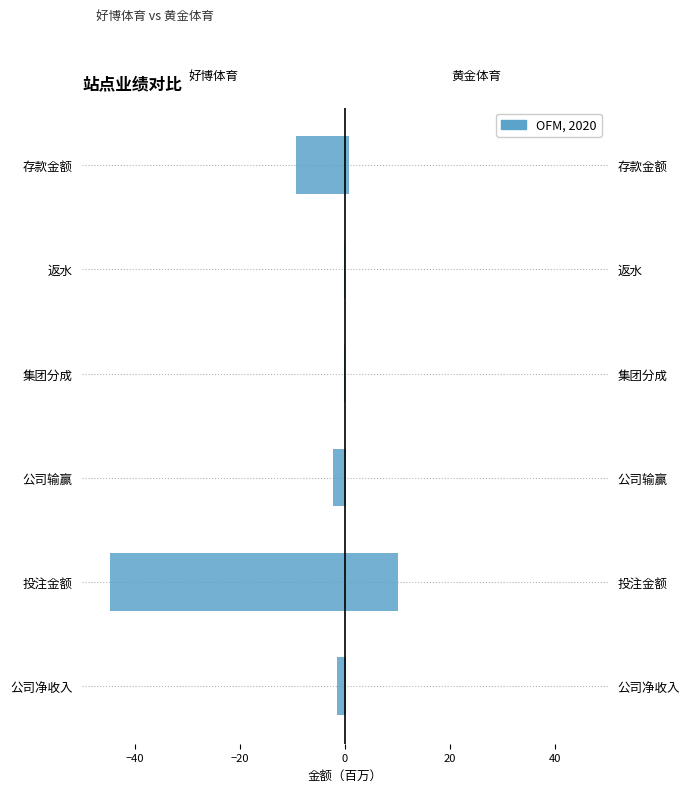

Which has a higher value, 集团分成 or 返水?

返水